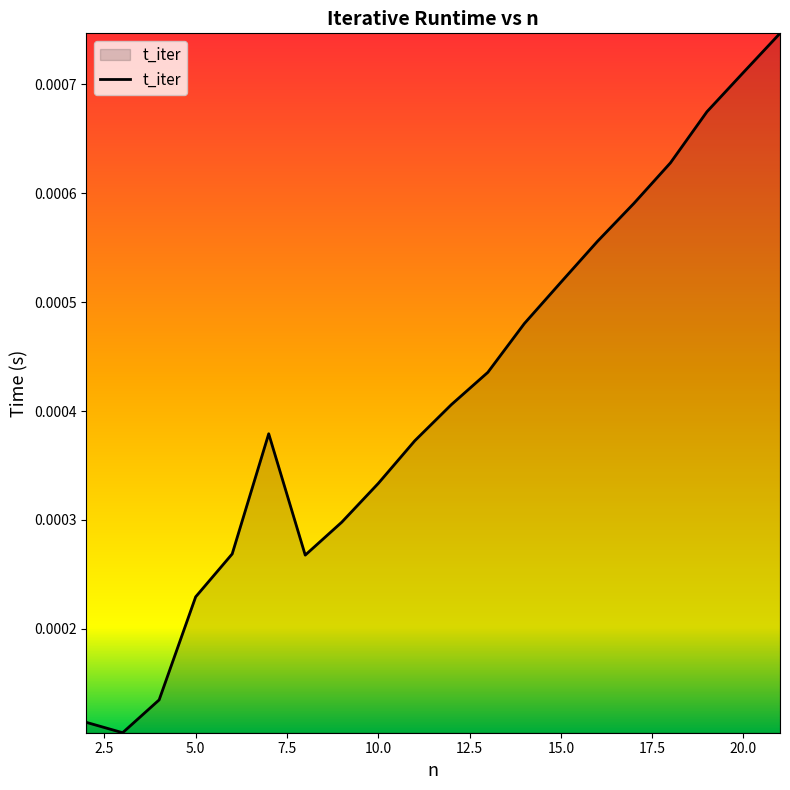

Does the chart have visible grid lines?

No